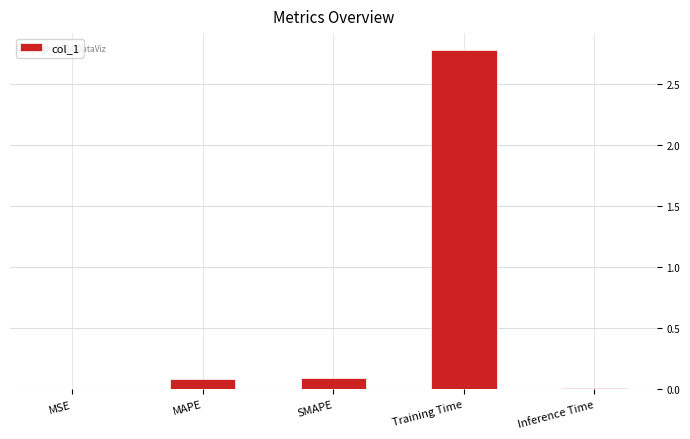

The value at MSE is 0.0. True or false?

True